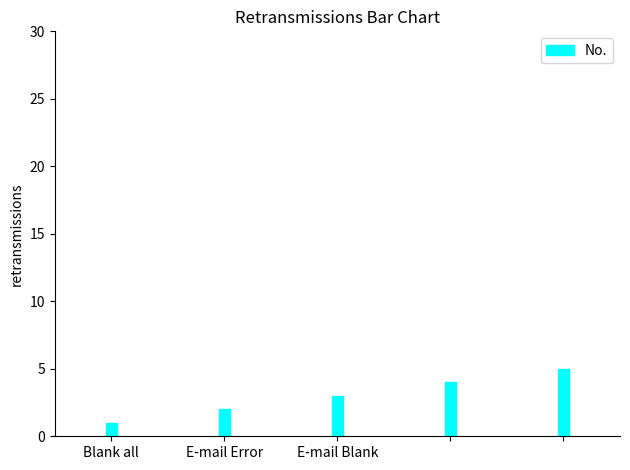

Are the bars horizontal?

No